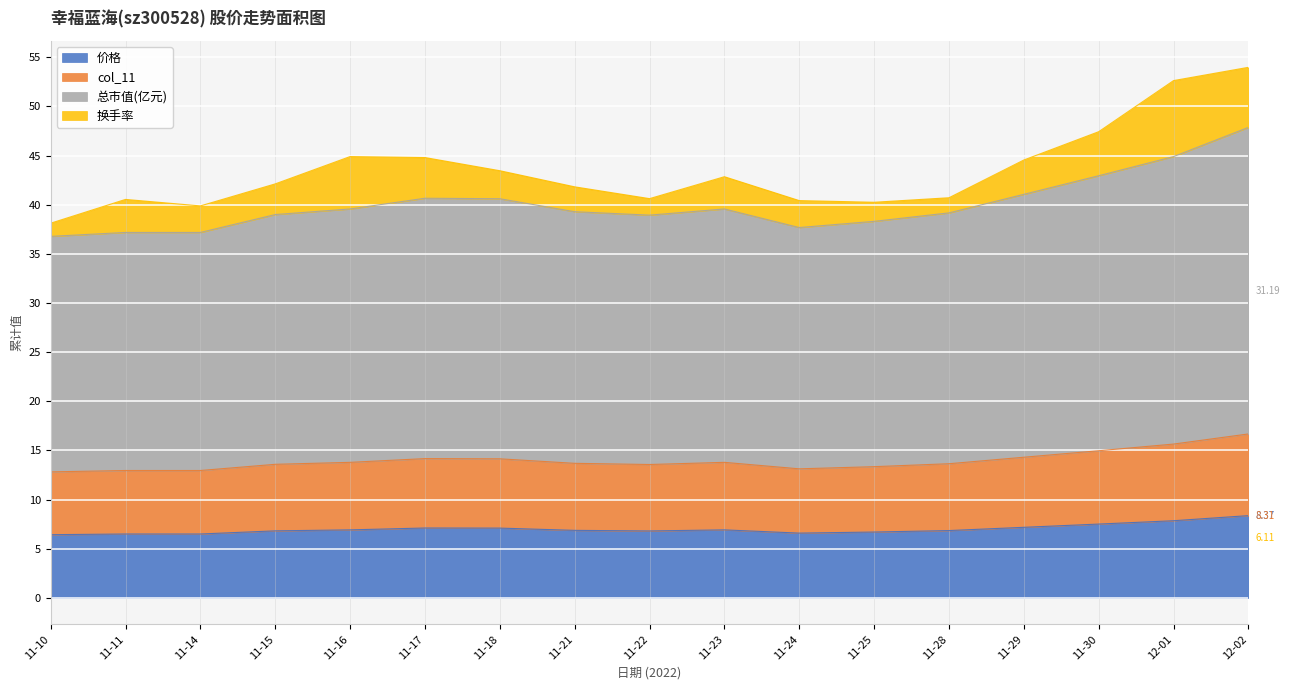

What is the total value across all series at 11-16?

44.9